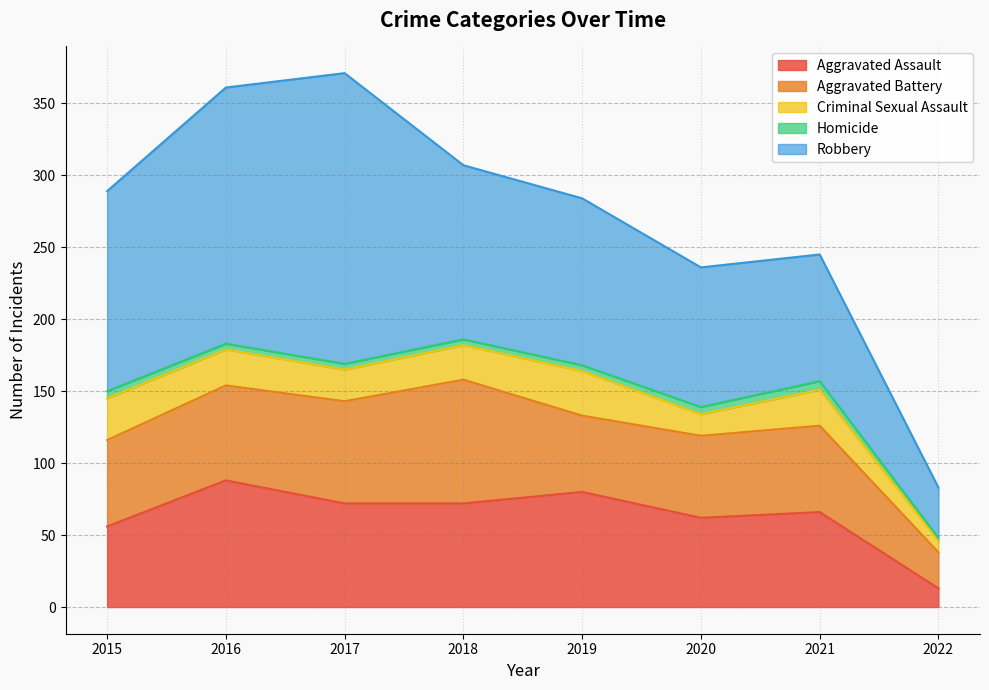

In Robbery, how many points are higher than both neighbors (excluding endpoints)?

1